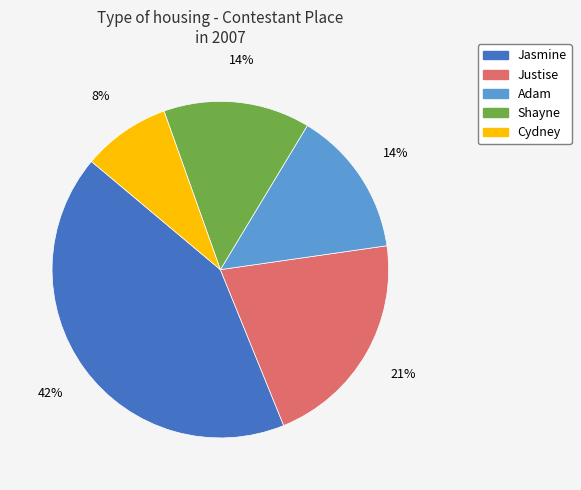

Which slice is the largest?

Jasmine